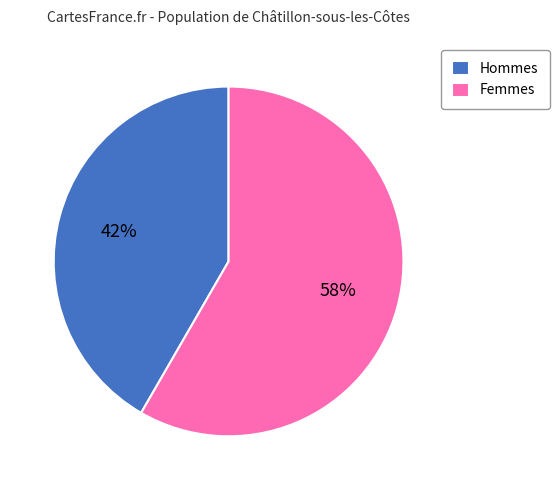

Count the number of slices in the pie.

2